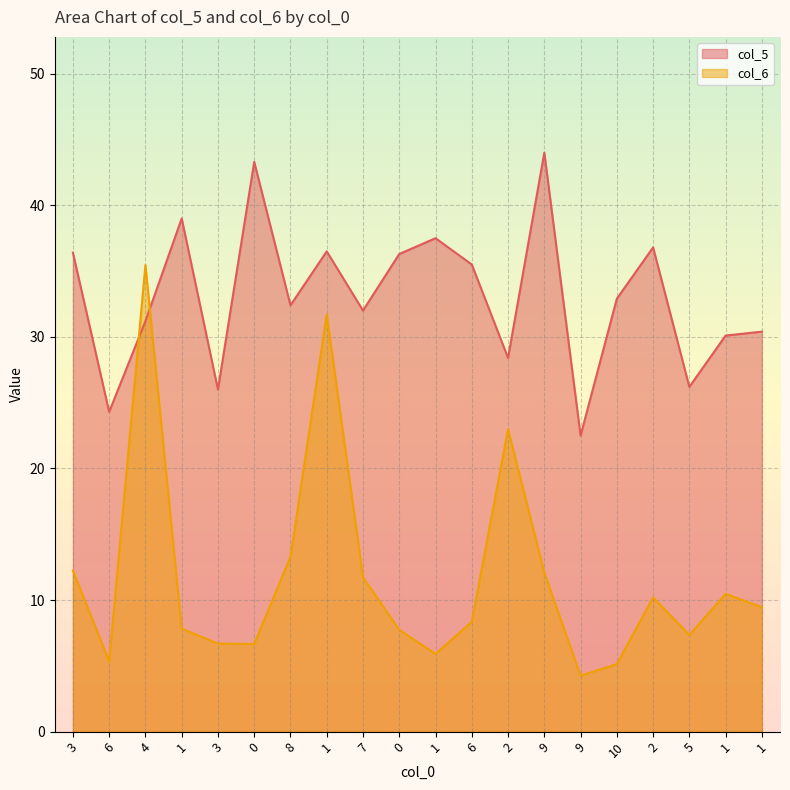

What is the average value of the col_5 series?

33.1